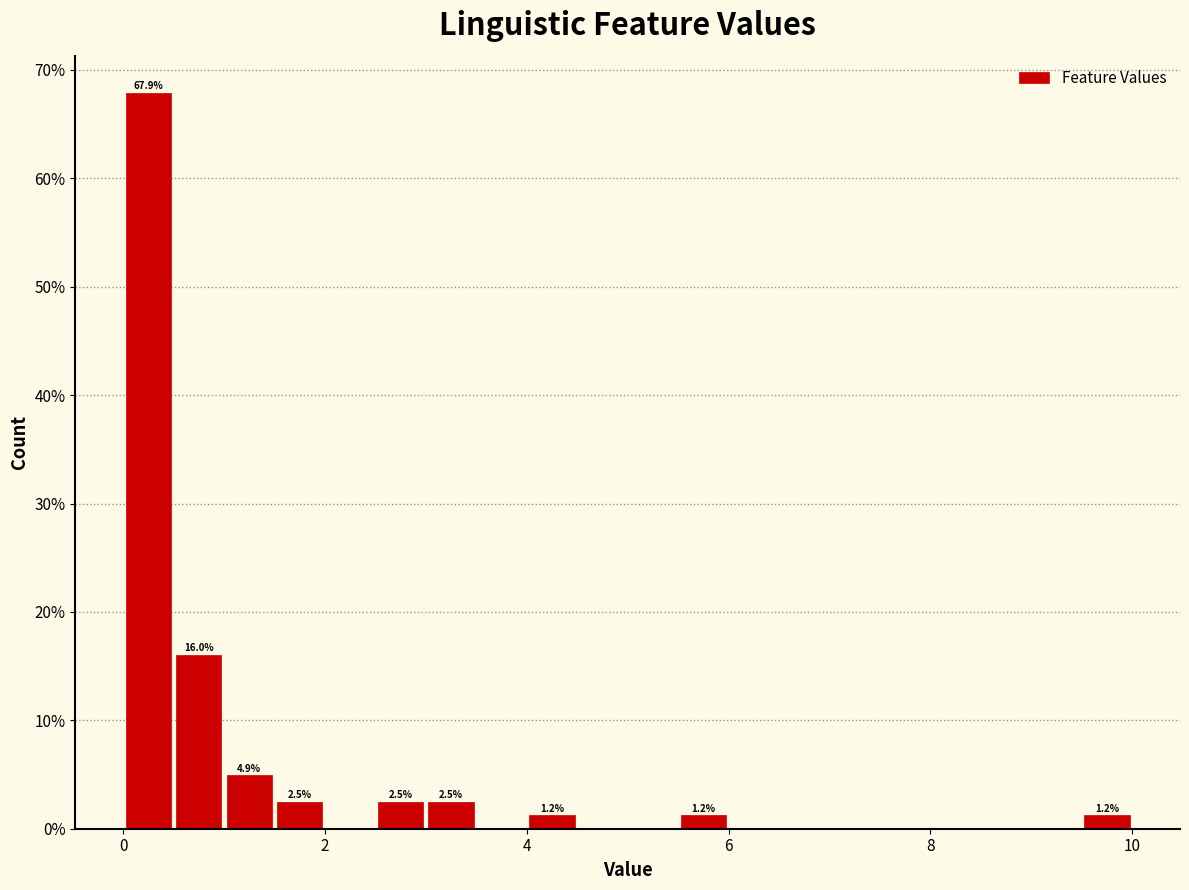

Around what value on the x-axis is the tallest bar? Give the approximate position of its centre, as read against the axis.

0.2